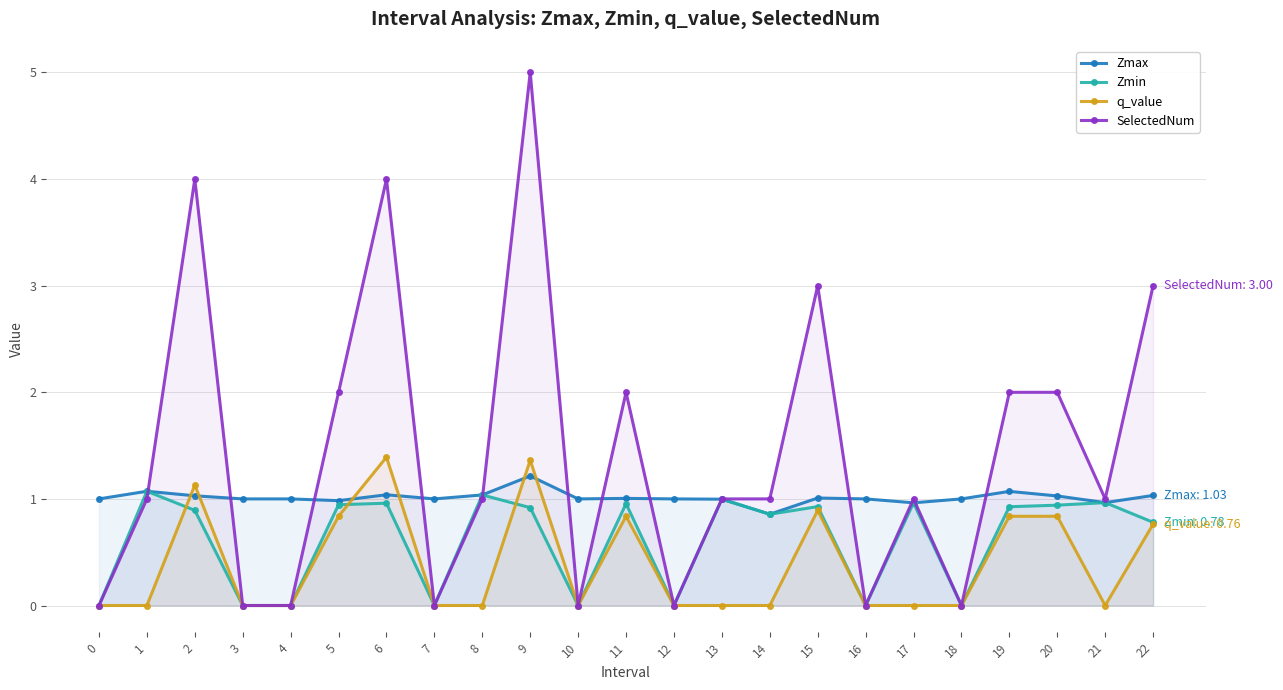

Which series has the largest total across all categories?

SelectedNum